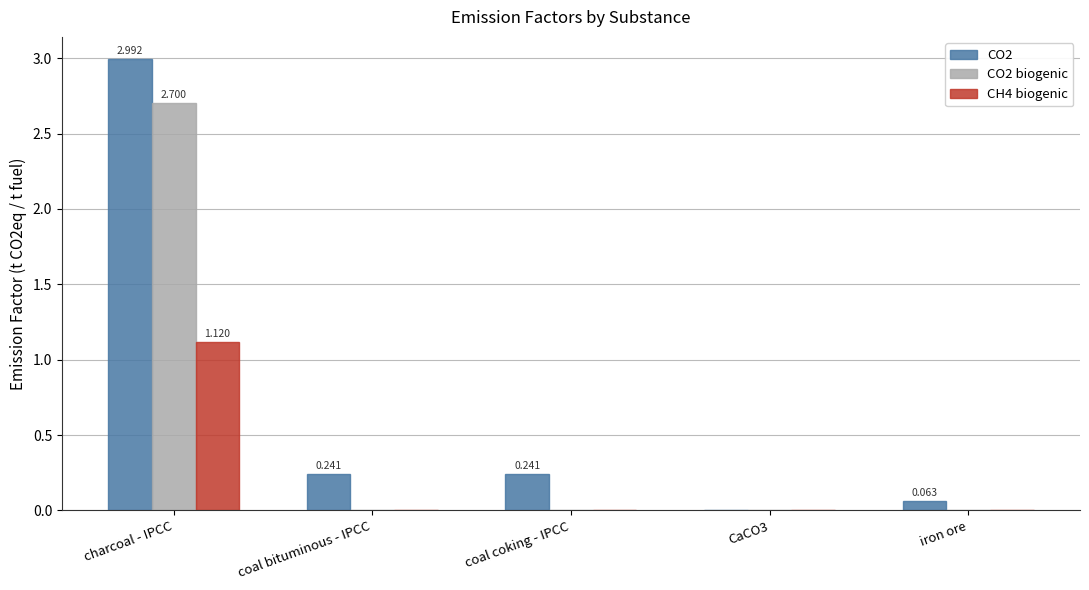

At which category does the chart reach its minimum across all series?

CaCO3